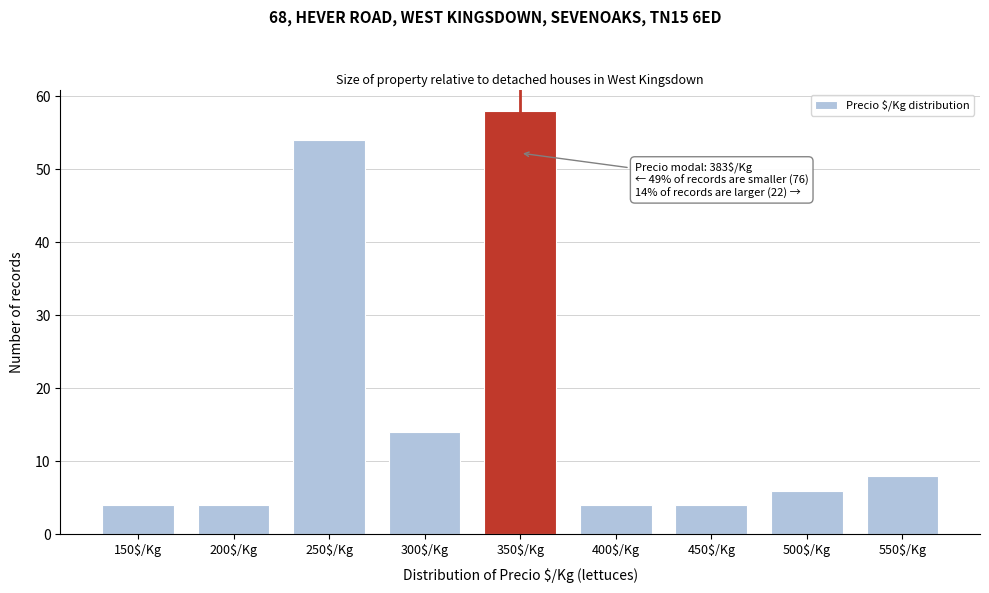

Reading left to right, list all the values displayed in this chart.

4	4	54	14	58	4	4	6	8